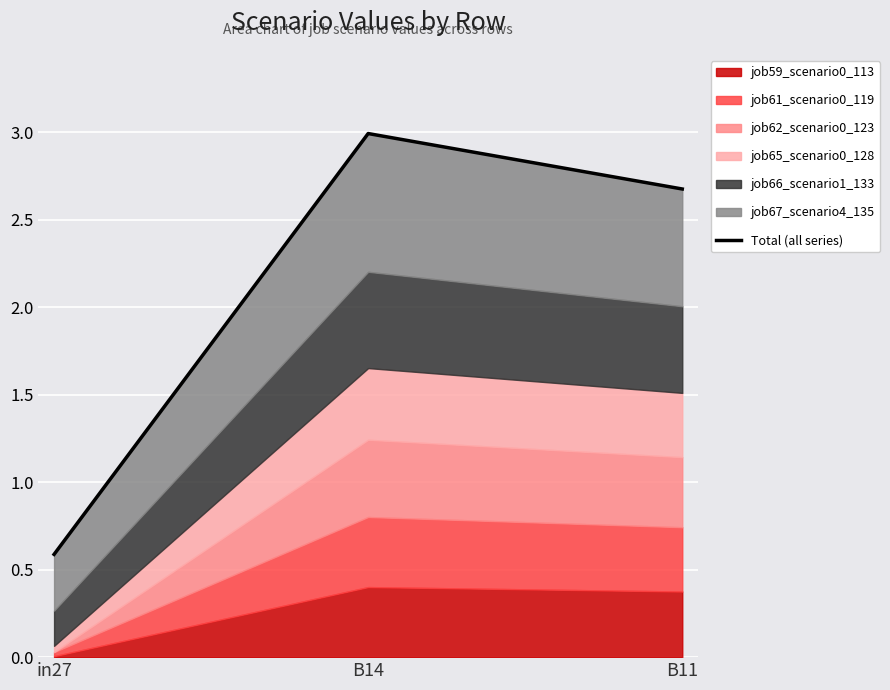

How many values are below 2?

1